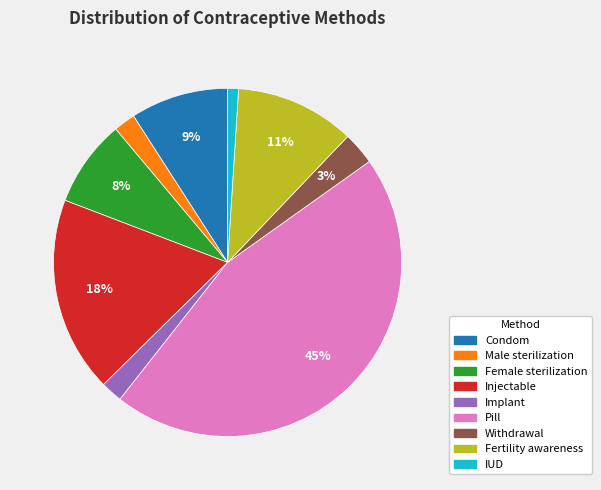

To the nearest percent, what is the difference between the Female sterilization and IUD slice percentages?

7%